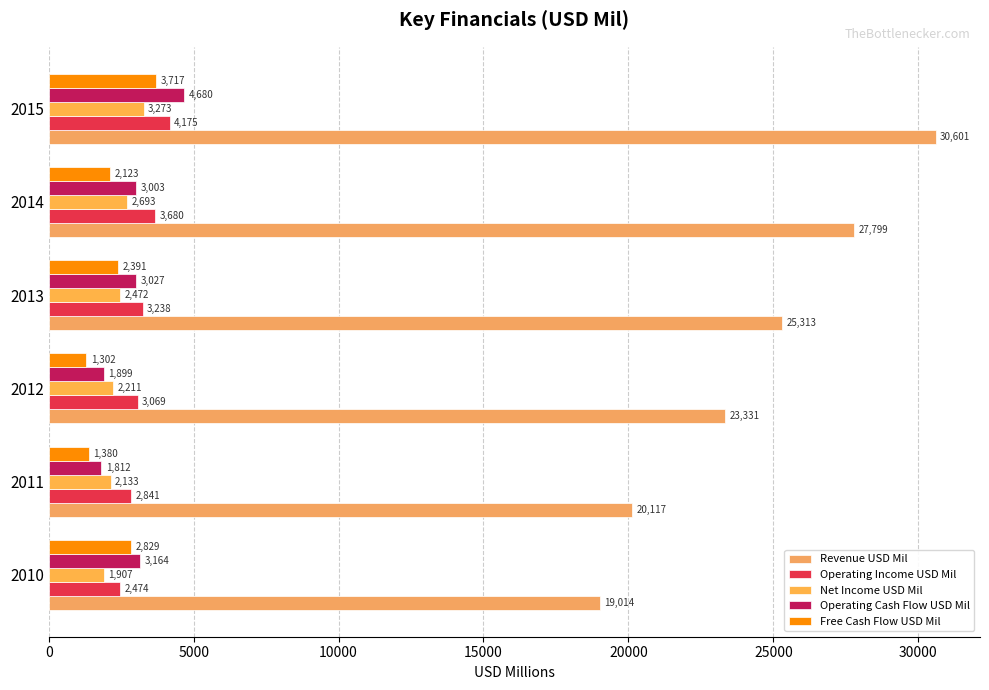

What are all the series names shown in the legend?

Revenue USD Mil, Operating Income USD Mil, Net Income USD Mil, Operating Cash Flow USD Mil, Free Cash Flow USD Mil